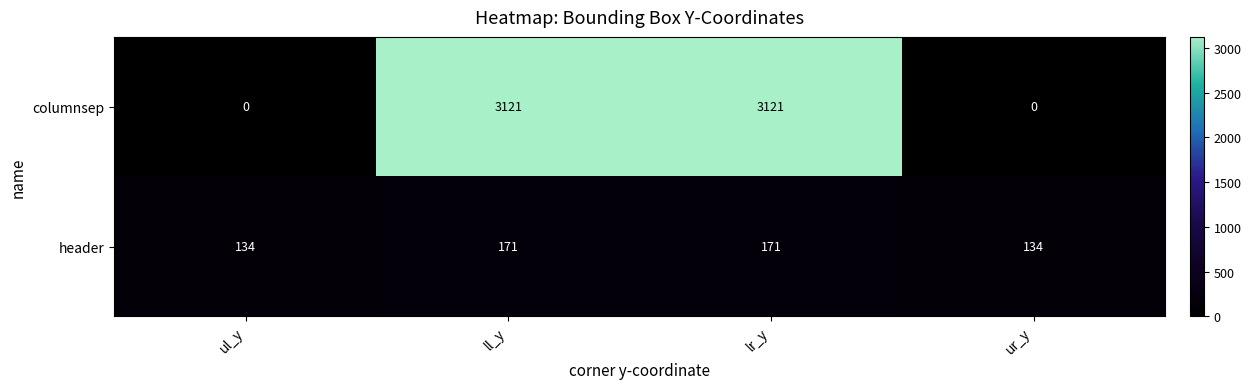

The columnsep series shows 0 at ur_y. True or false?

True